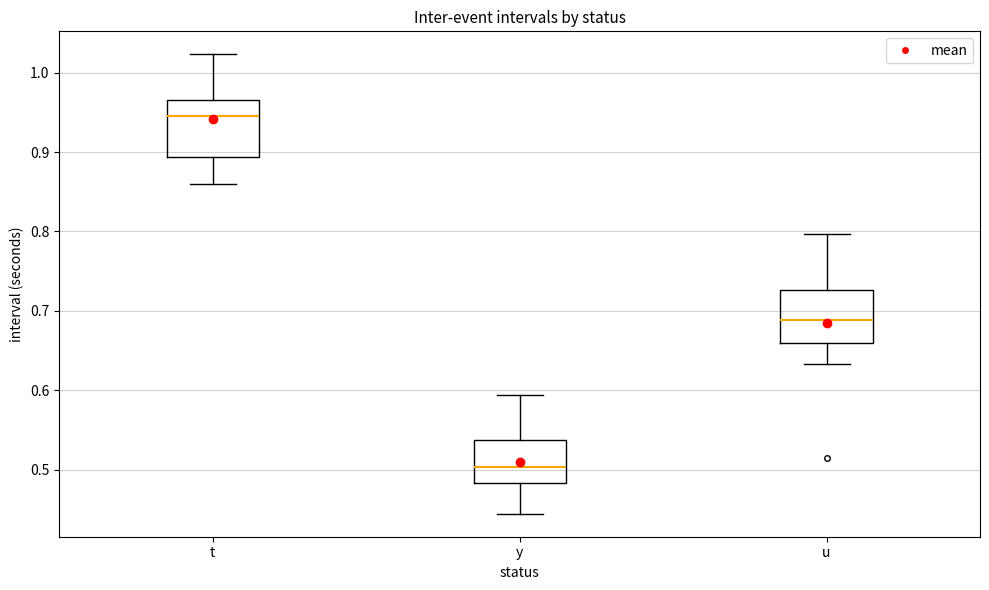

Reading left to right, transcribe this box plot: for each box, give where its median line is, the range the box spans, and where its two whiskers end, as read against the y-axis. The values are not printed on the chart, so give them approximately, as read against the axis.

t: median 0.95, box 0.89 to 0.97, whiskers 0.86 to 1.02
y: median 0.50, box 0.48 to 0.54, whiskers 0.44 to 0.59
u: median 0.69, box 0.66 to 0.73, whiskers 0.63 to 0.80